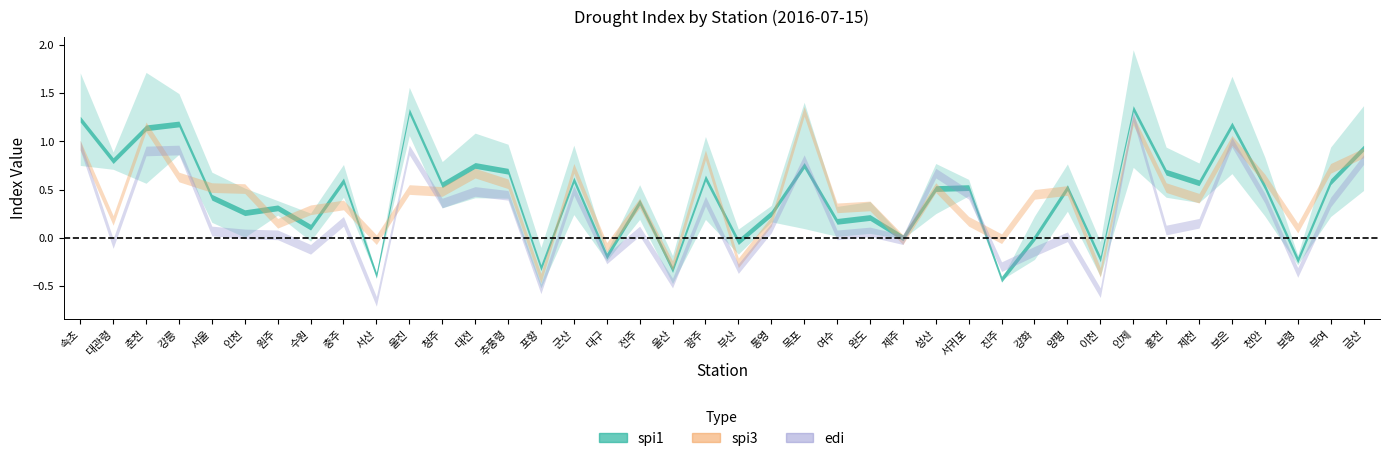

What is the total value across all series at 보령?

-0.5